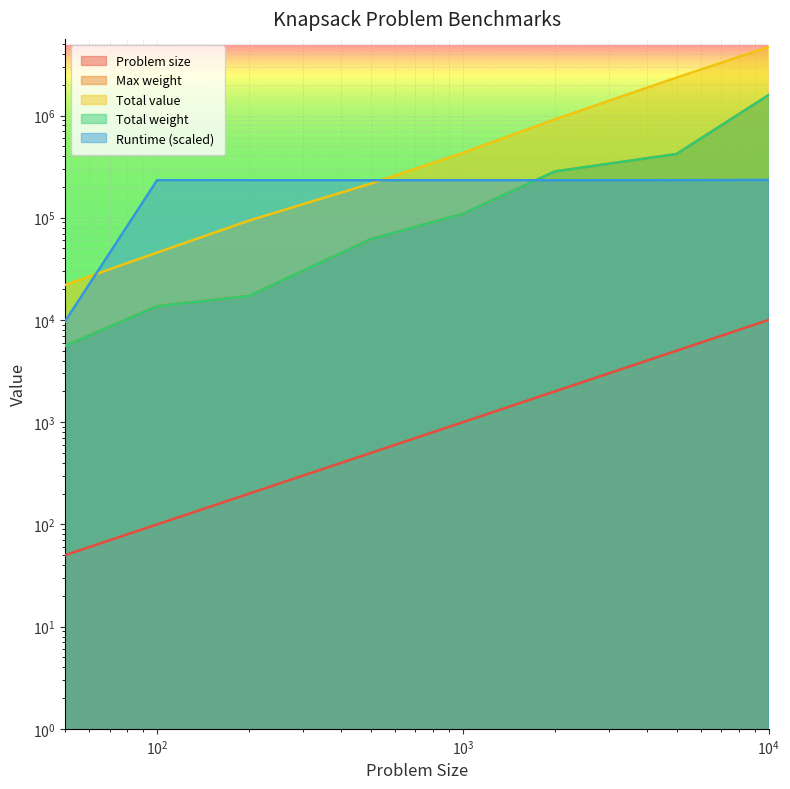

What is the minimum value for Total weight?

5570.0